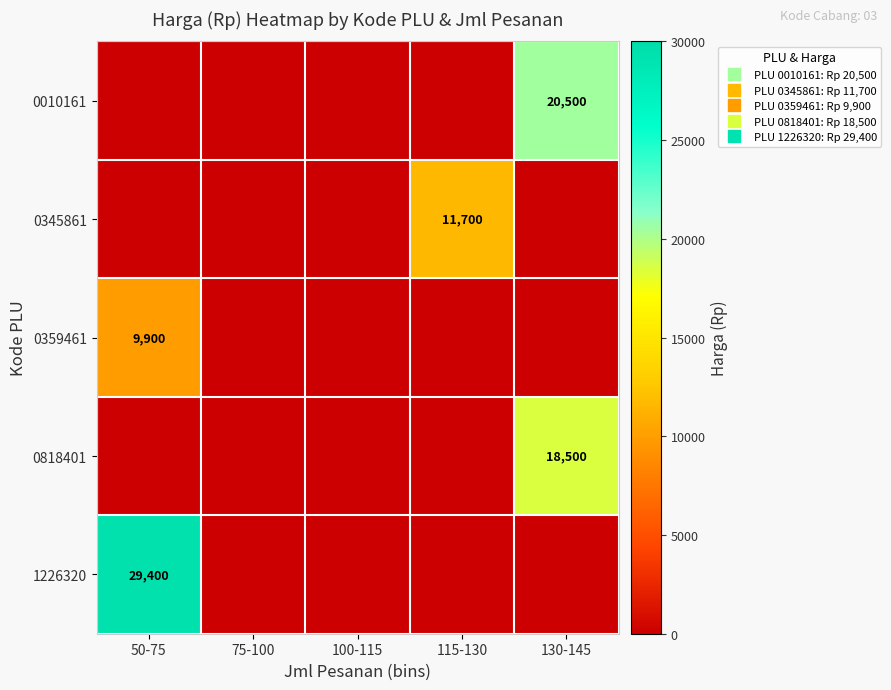

What is the difference between the 0818401 values at 130-145 and 115-130?

18500